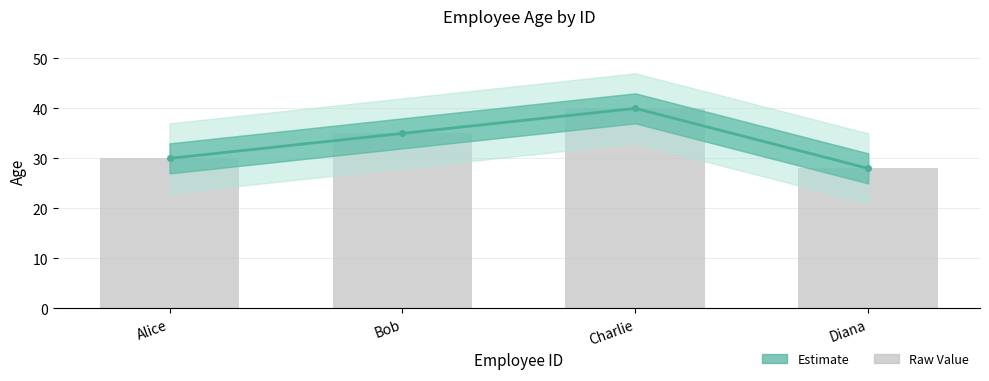

What is the lowest value of the Estimate series?

28